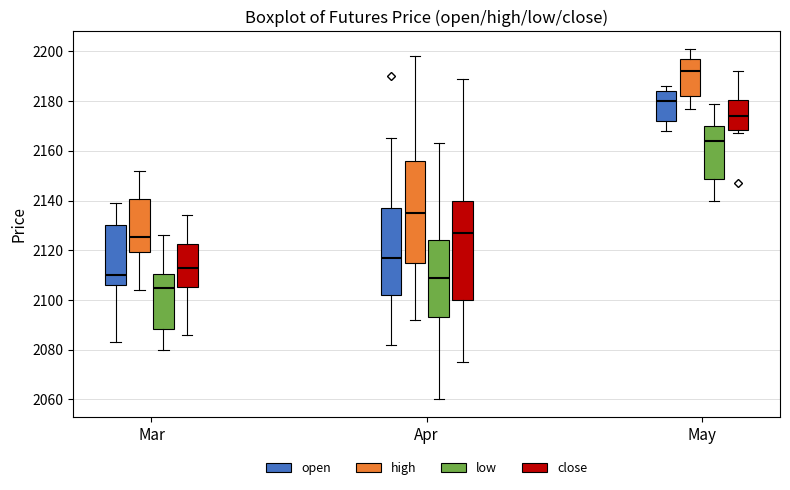

Which box has the lowest median line?

Mar (low)